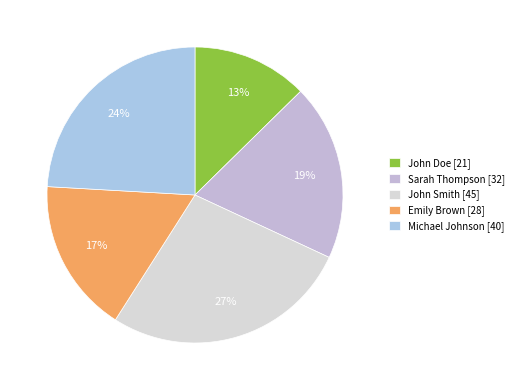

Do Sarah Thompson and Emily Brown together represent more than half of the pie?

No